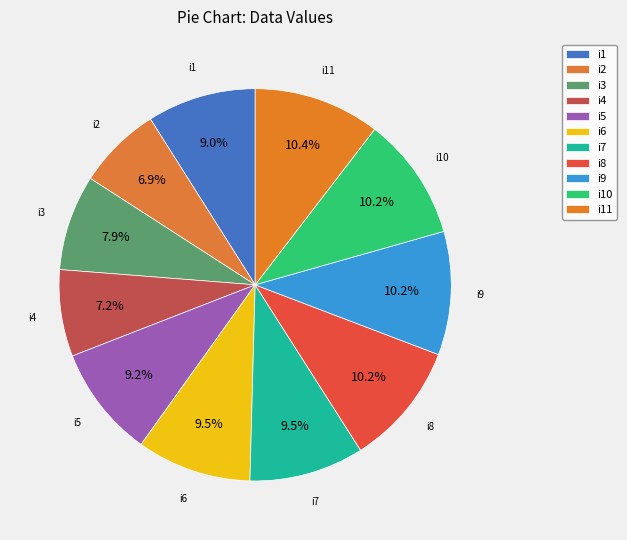

What is the ratio of the value at i8 to the value at i1?

1.1